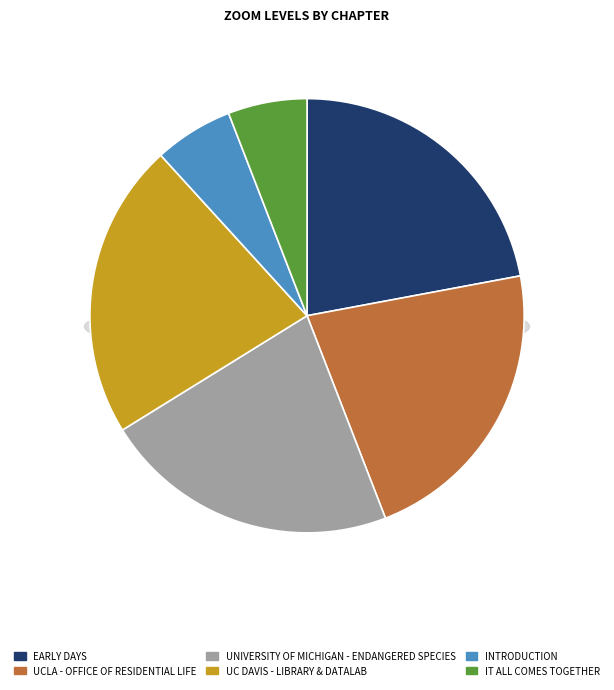

What is the change in value from UC Davis - Library & DataLab to It All Comes Together?

-11